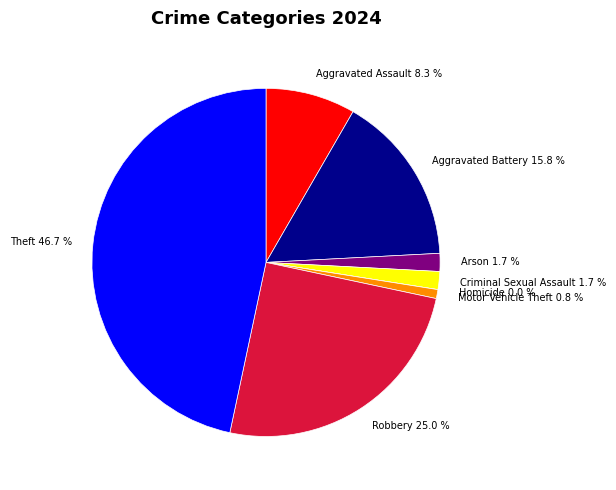

True or false: Criminal Sexual Assault accounts for 1% of the total.

False